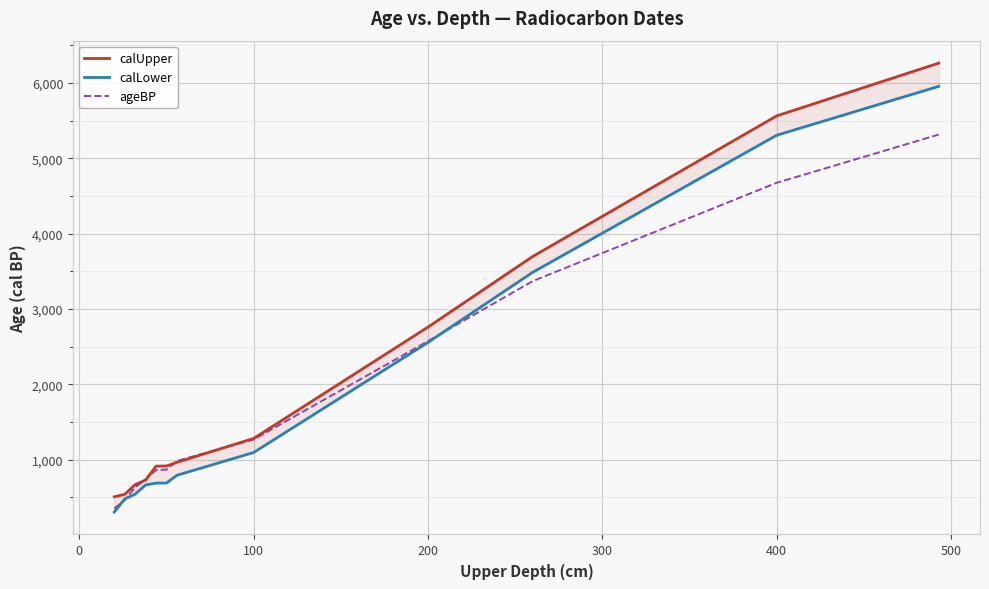

Rank the series by their maximum value, from lowest to highest.

ageBP, calLower, calUpper